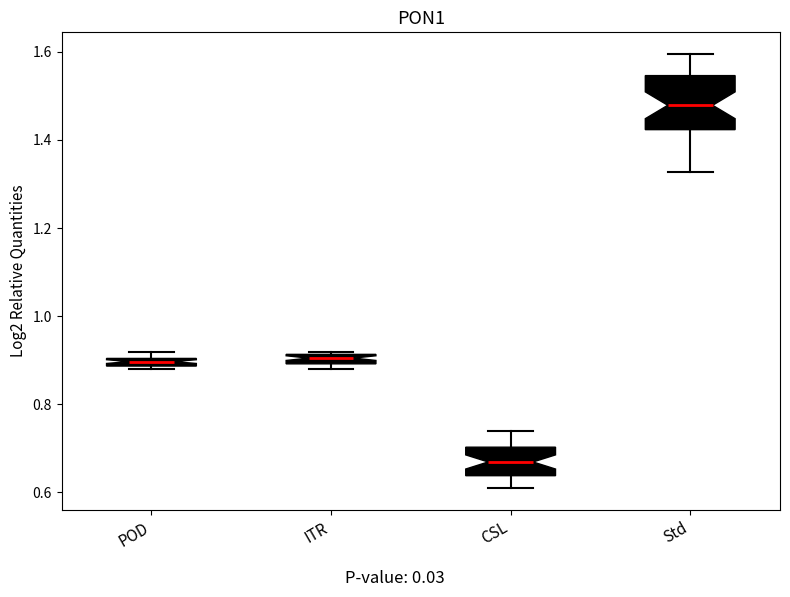

Which box's median line is the highest?

Std